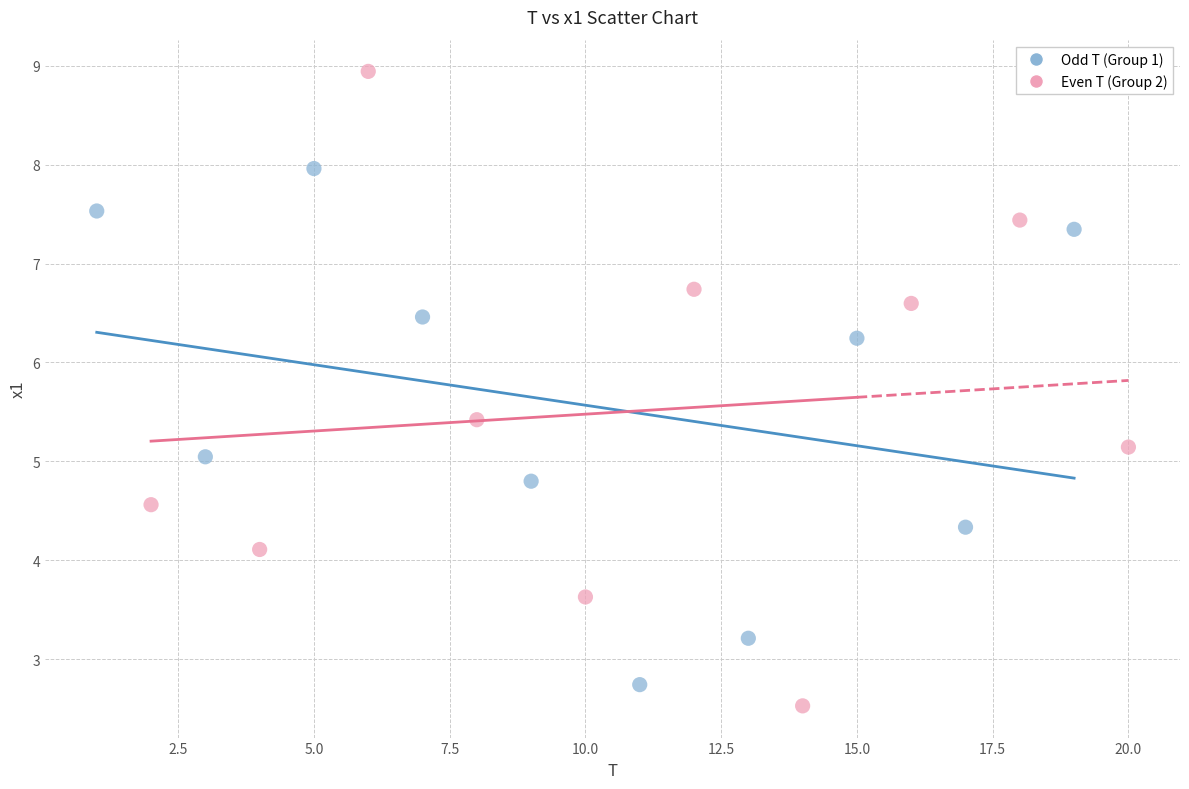

Which series contains the lowest Y value?

Even T (Group 2)